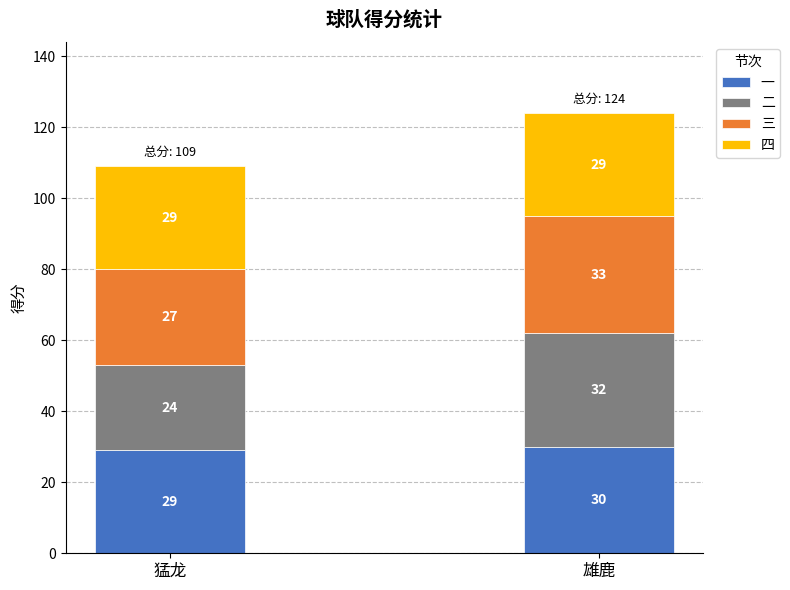

Rank the categories by 一 value from lowest to highest.

猛龙, 雄鹿